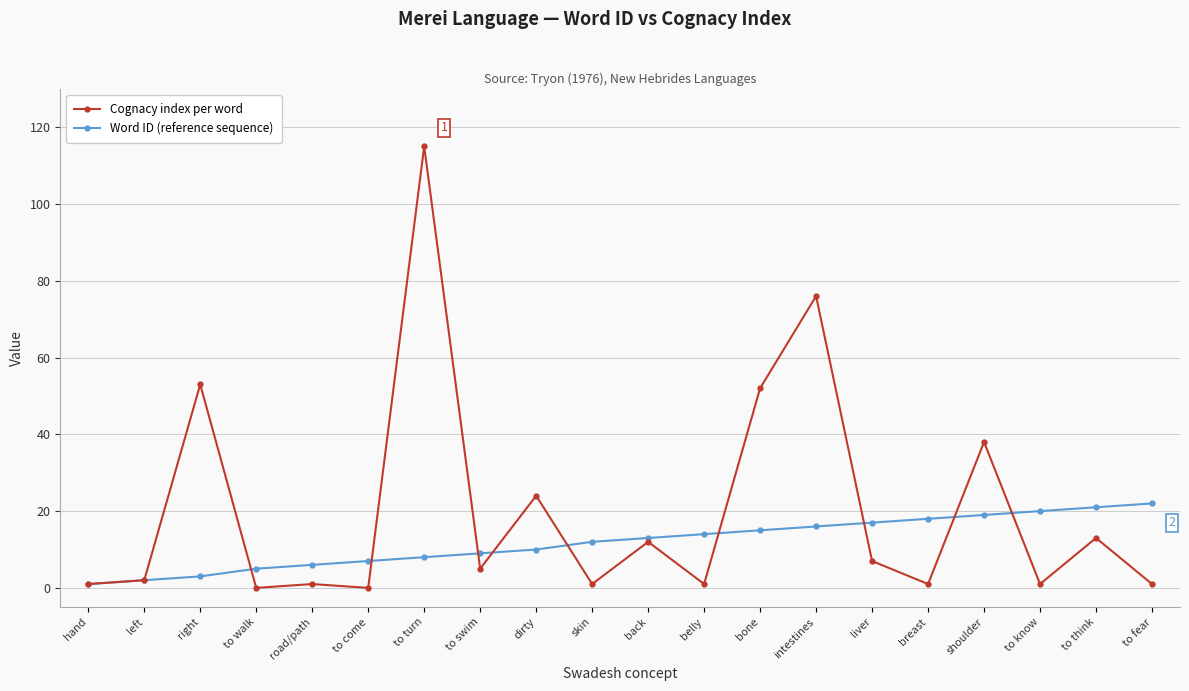

What is the sum of the Word ID (reference sequence) values at liver and to fear?

39